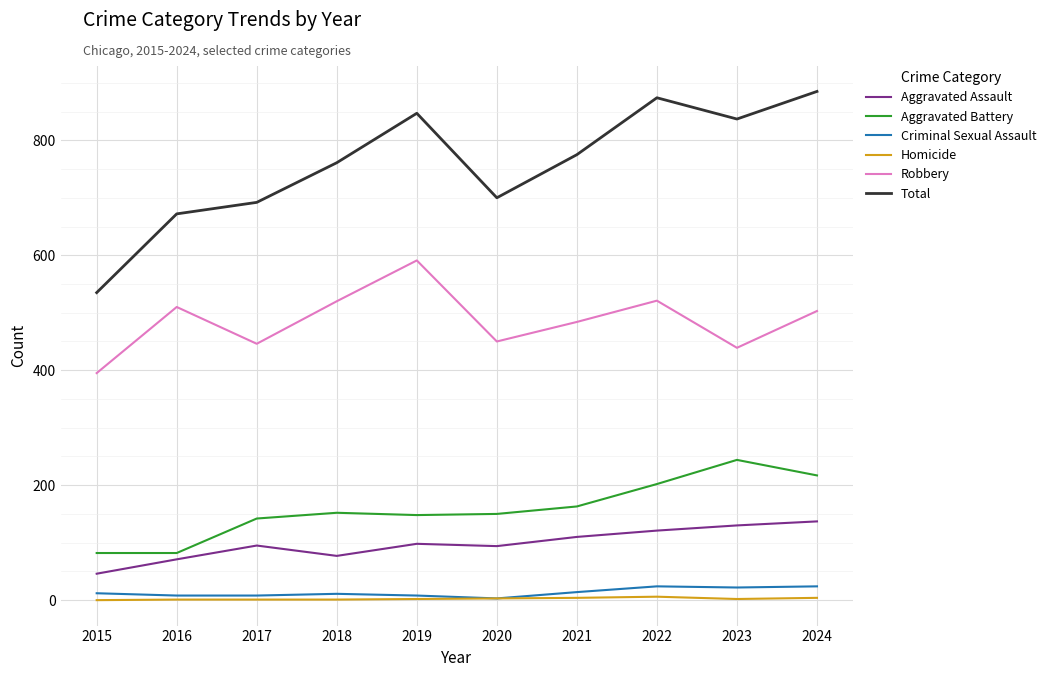

True or false: Aggravated Assault and Aggravated Battery intersect in this chart.

False